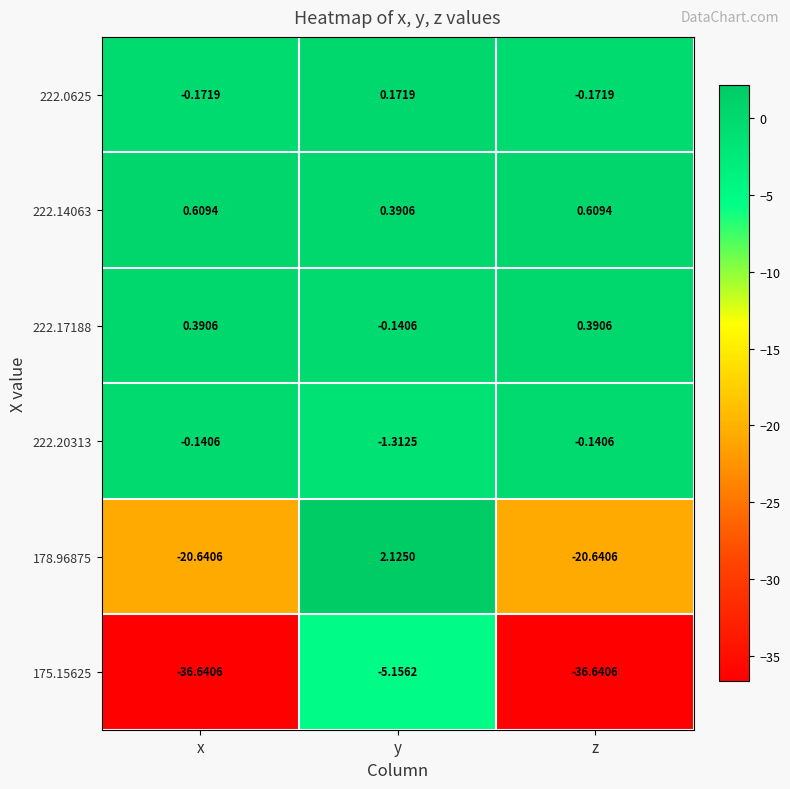

Which label corresponds to the largest value in the chart?

y